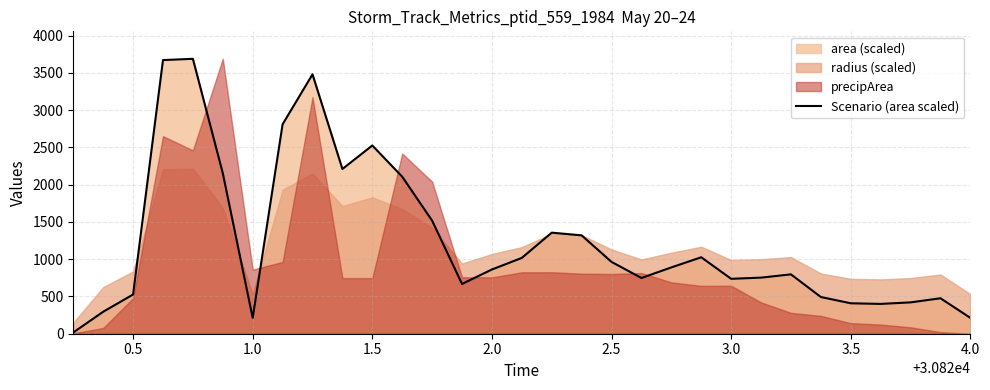

What is the sum of all values?

38754.3